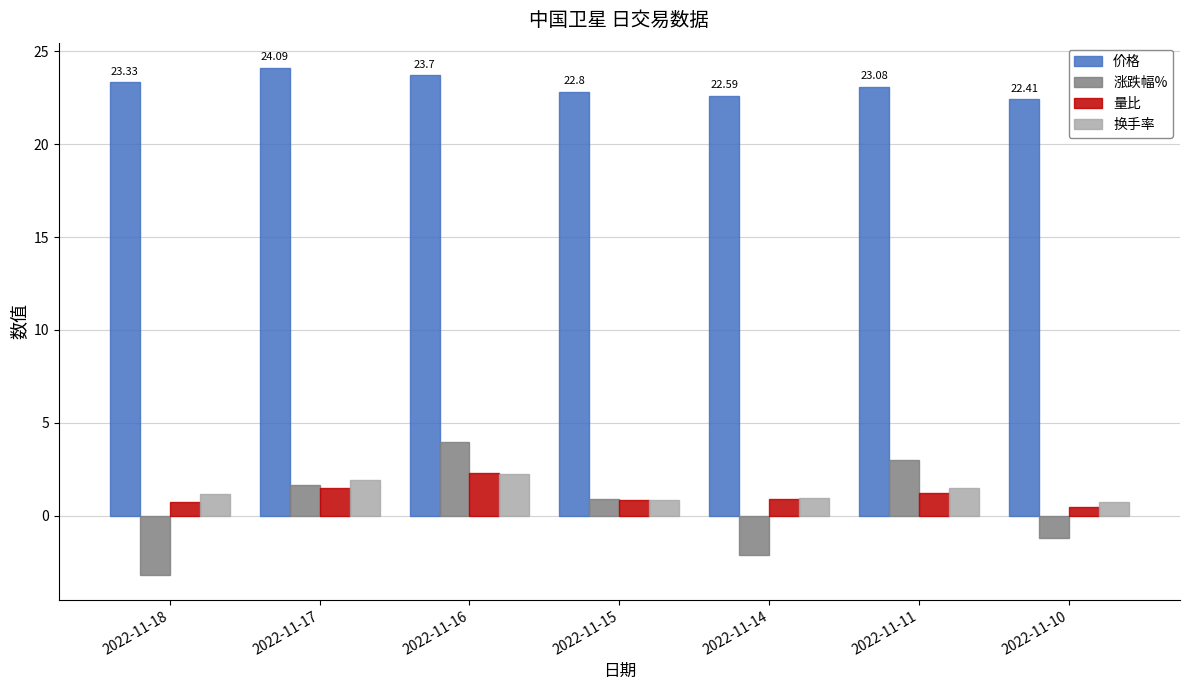

What is the difference between the maximum and minimum values in the 价格 series?

1.7